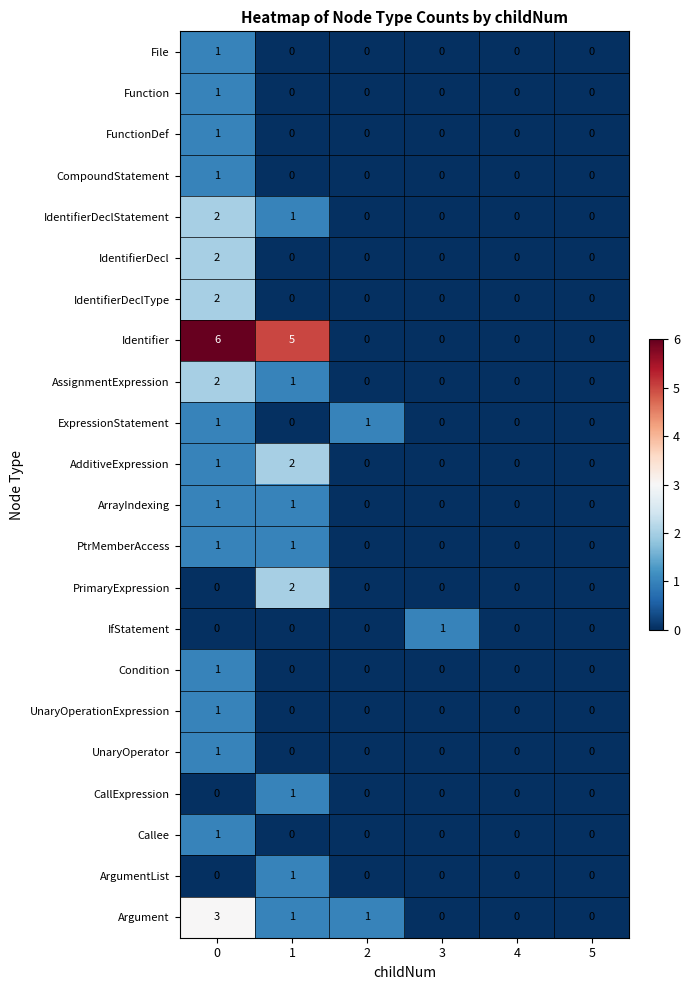

Which series has the largest total across all categories?

Identifier